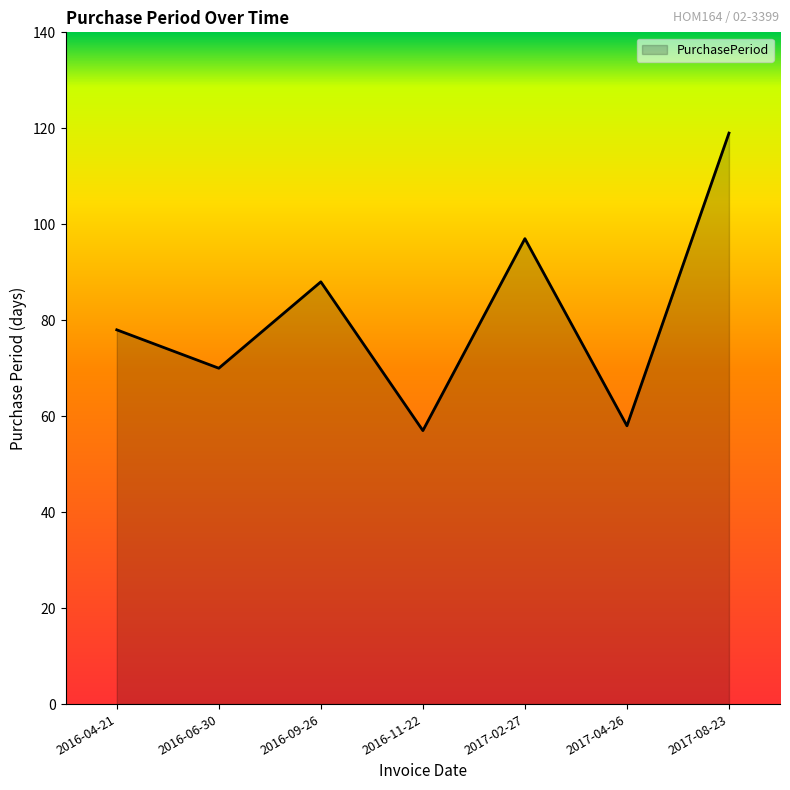

Where is the first local maximum?

2016-09-26